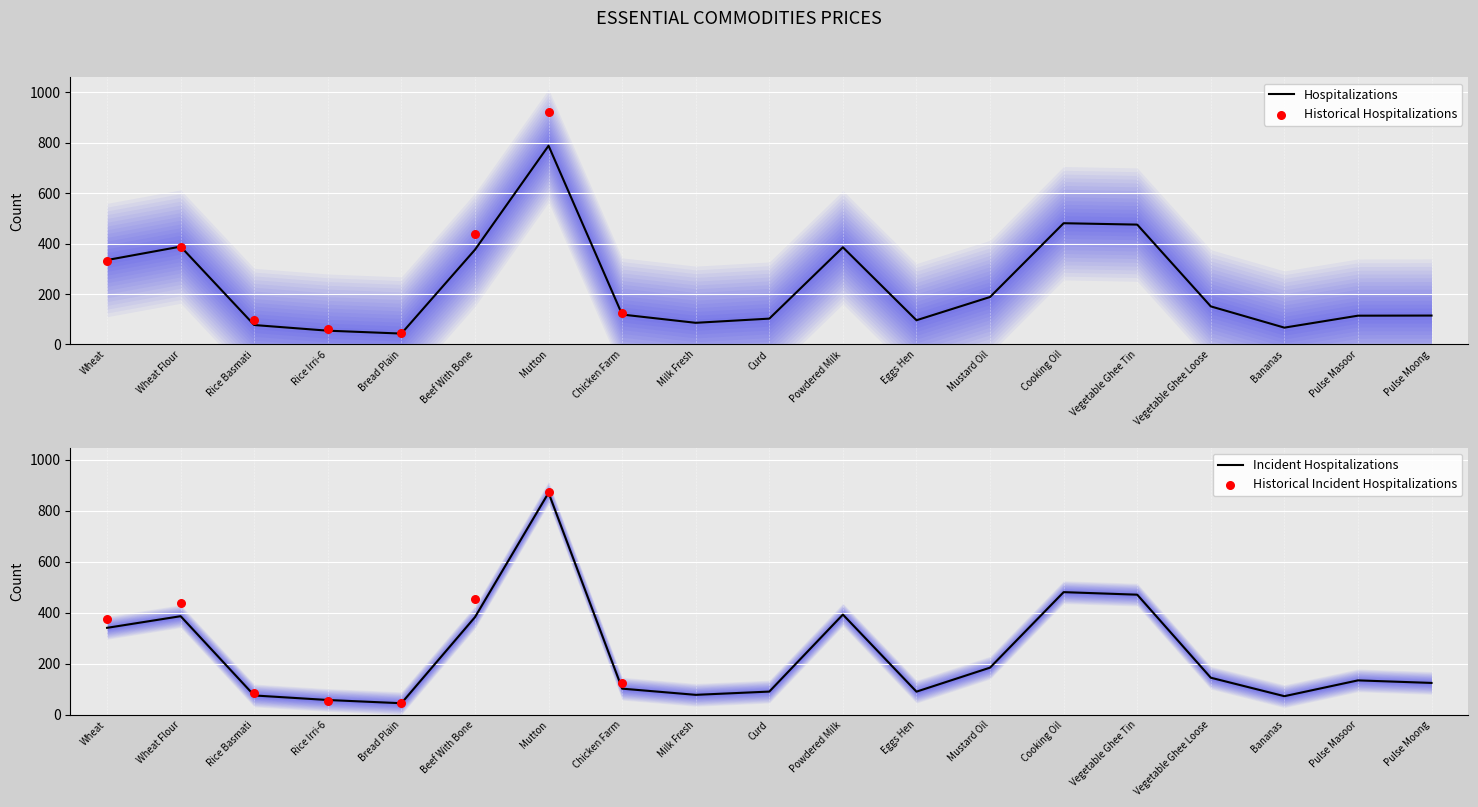

What value does the Hospitalizations series have at Bread Plain?

42.9